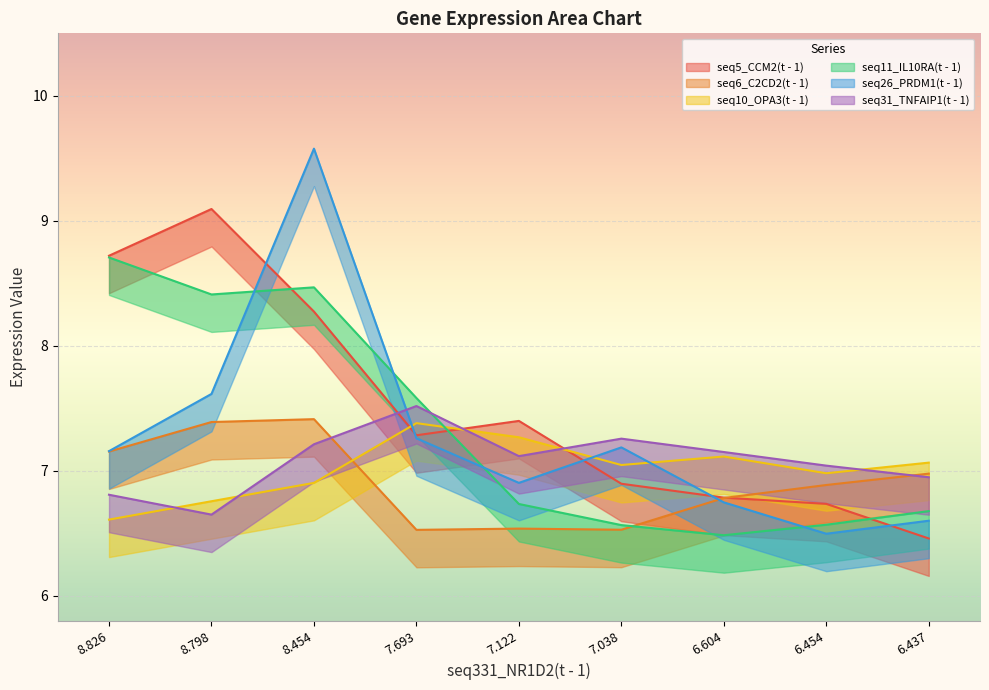

What is the label of the 4th point from the left?

7.693